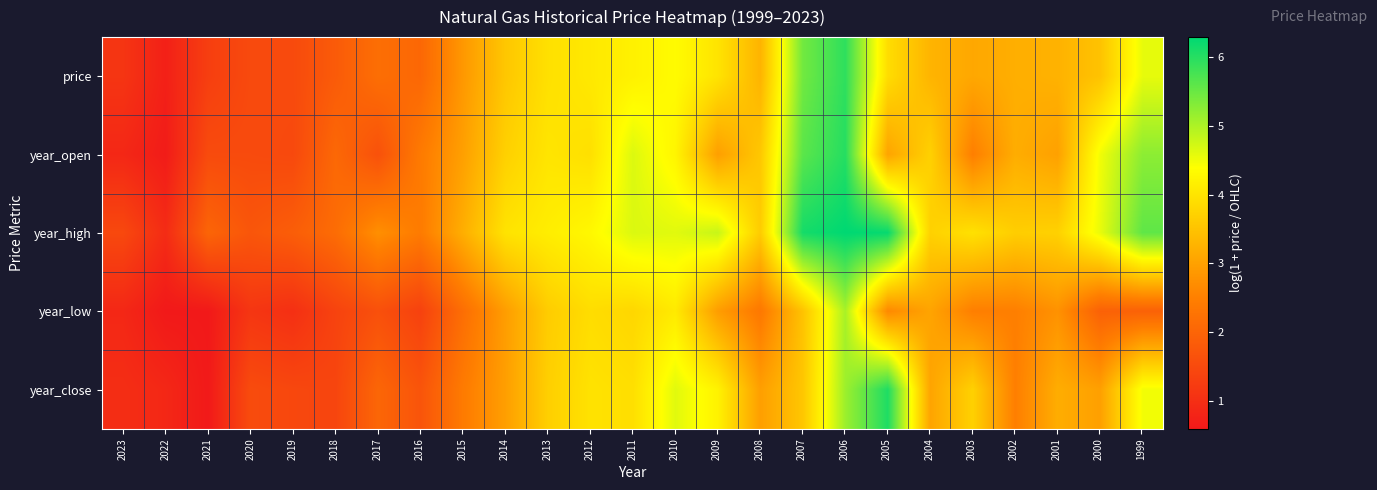

Reading left to right, what are all the values shown in this chart?

price: 2023=1.1	2022=0.7	2021=1.3	2020=1.5	2019=1.5	2018=1.8	2017=2.2	2016=2.1	2015=2.9	2014=3.6	2013=3.9	2012=4.1	2011=4.2	2010=4.3	2009=4.0	2008=3.3	2007=5.4	2006=5.9	2005=3.9	2004=3.3	2003=3.1	2002=3.2	2001=3.3	2000=3.5	1999=4.6
year_open: 2023=0.9	2022=0.6	2021=1.5	2020=1.5	2019=1.5	2018=2.1	2017=1.6	2016=2.4	2015=3.0	2014=3.7	2013=4.0	2012=3.9	2011=4.7	2010=4.2	2009=3.0	2008=3.6	2007=5.6	2006=6.0	2005=3.0	2004=3.7	2003=2.5	2002=3.2	2001=3.0	2000=4.5	1999=5.2
year_high: 2023=1.5	2022=0.9	2021=2.0	2020=1.7	2019=1.9	2018=2.1	2017=2.7	2016=2.4	2015=3.2	2014=4.0	2013=4.1	2012=4.3	2011=4.7	2010=4.6	2009=4.8	2008=3.6	2007=6.1	2006=6.3	2005=6.2	2004=3.7	2003=4.0	2002=3.7	2001=3.7	2000=4.6	1999=5.6
year_low: 2023=0.9	2022=0.6	2021=0.6	2020=1.1	2019=1.0	2018=1.4	2017=1.6	2016=1.3	2015=2.2	2014=2.9	2013=3.6	2012=3.9	2011=3.8	2010=4.1	2009=2.9	2008=2.4	2007=3.5	2006=5.0	2005=2.6	2004=3.0	2003=2.5	2002=2.5	2001=2.8	2000=1.9	1999=1.9
year_close: 2023=1.0	2022=0.9	2021=0.6	2020=1.5	2019=1.5	2018=1.4	2017=2.0	2016=1.7	2015=2.4	2014=3.0	2013=3.7	2012=4.0	2011=3.9	2010=4.6	2009=4.2	2008=3.0	2007=3.6	2006=5.1	2005=6.1	2004=3.0	2003=3.7	2002=2.5	2001=3.2	2000=3.0	1999=4.5